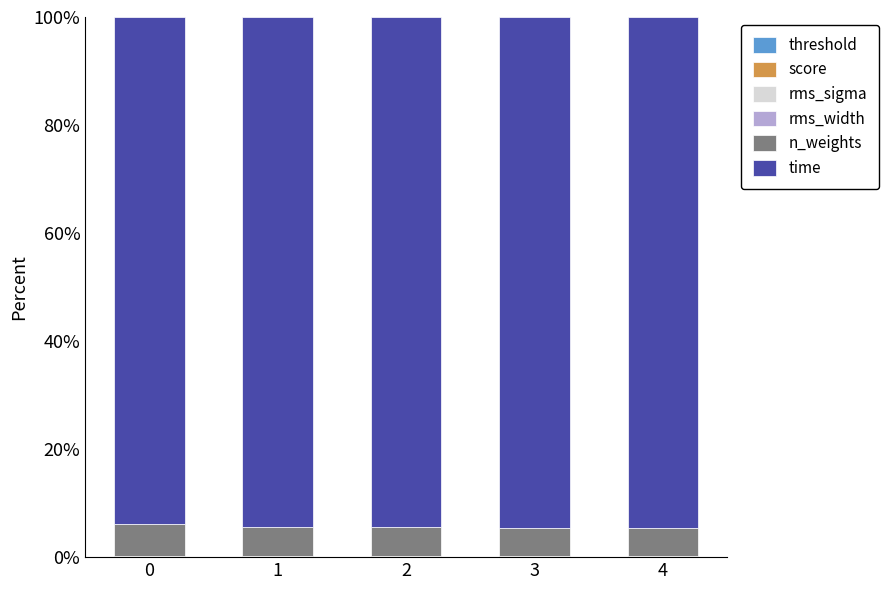

Rank the categories by rms_width value from highest to lowest.

3, 1, 0, 2, 4